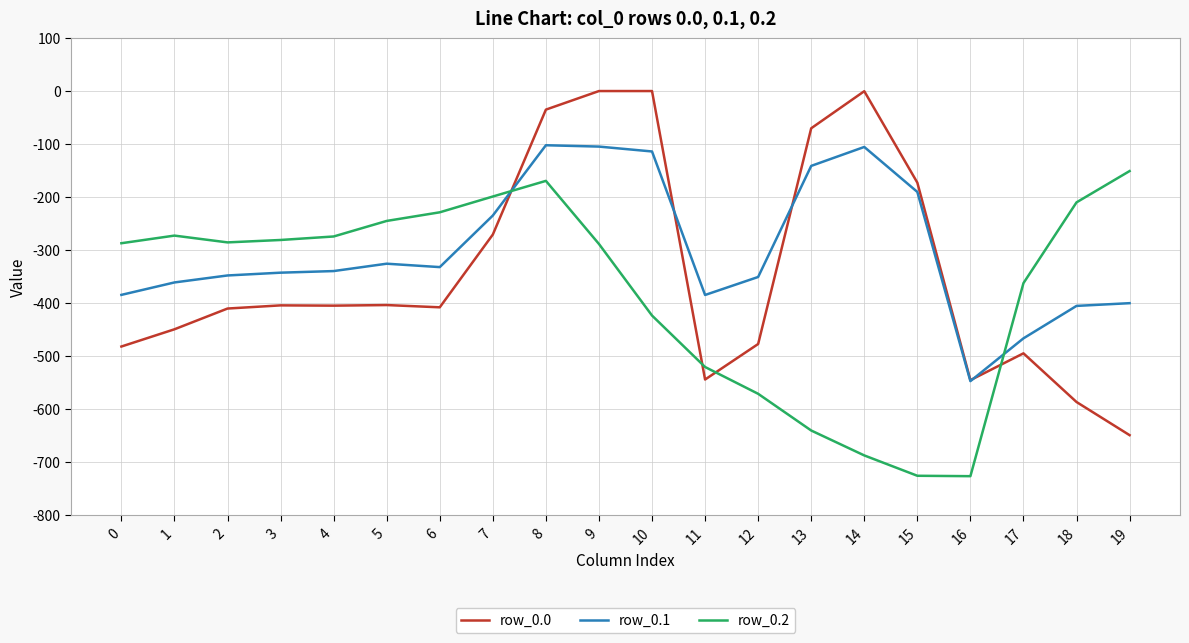

The value of row_0.2 at 4 is -274.4. True or false?

True